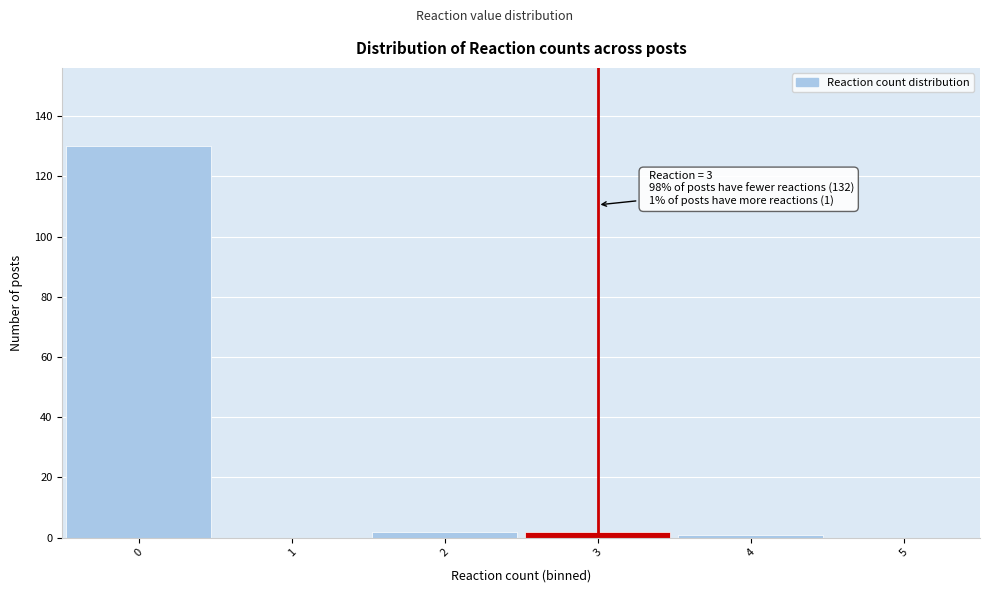

Which range on the x-axis has the tallest bar?

-0.5 to 0.5